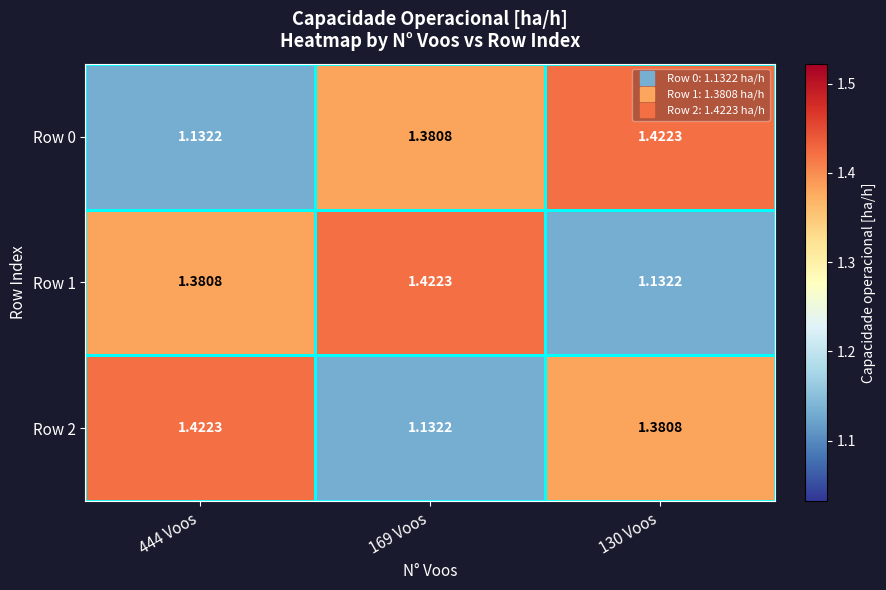

Is the value of Row 0 at 130 Voos greater than the value of Row 1 at 444 Voos?

Yes